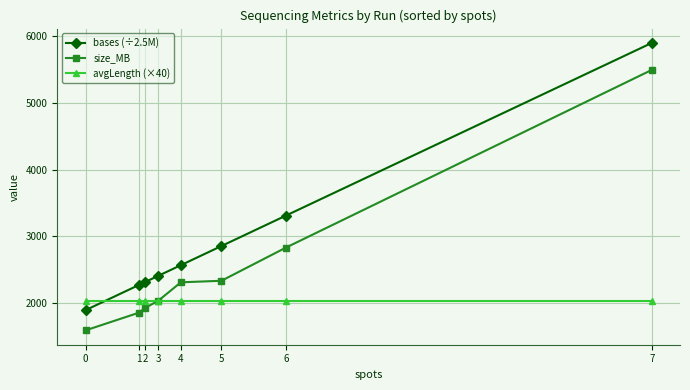

Which series has the widest spread of values?

bases (÷2.5M)